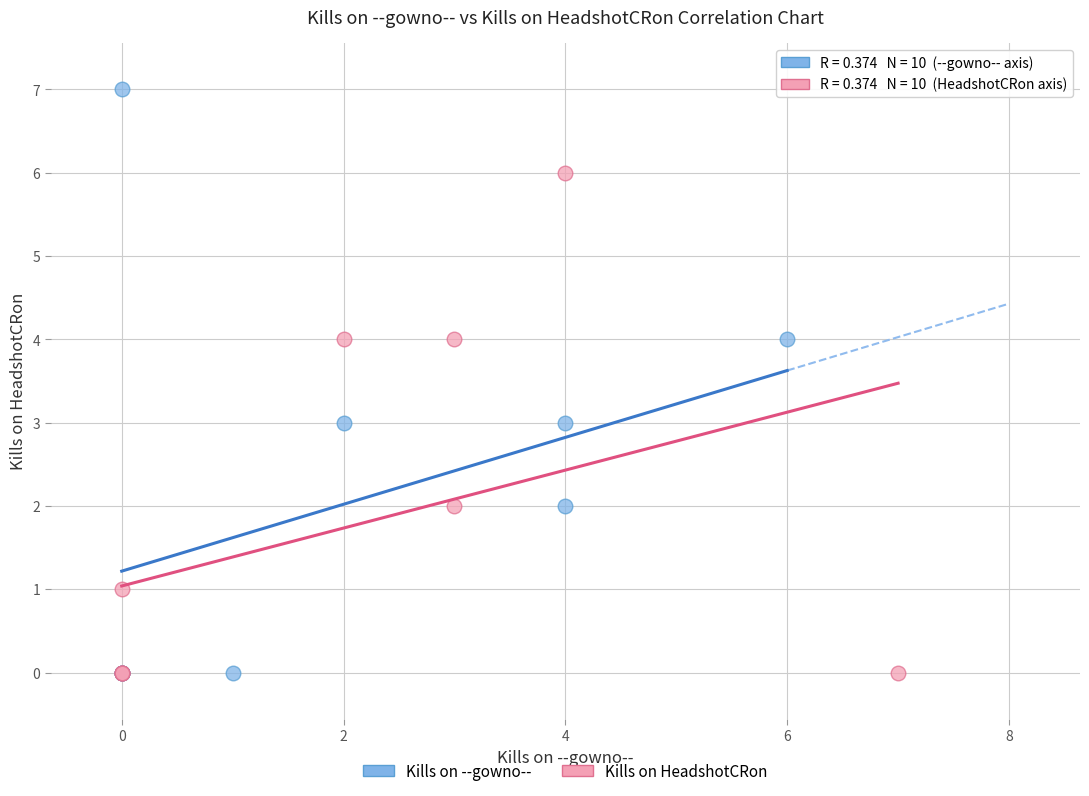

What are all the series names shown in the legend?

Kills on --gowno--, Kills on HeadshotCRon